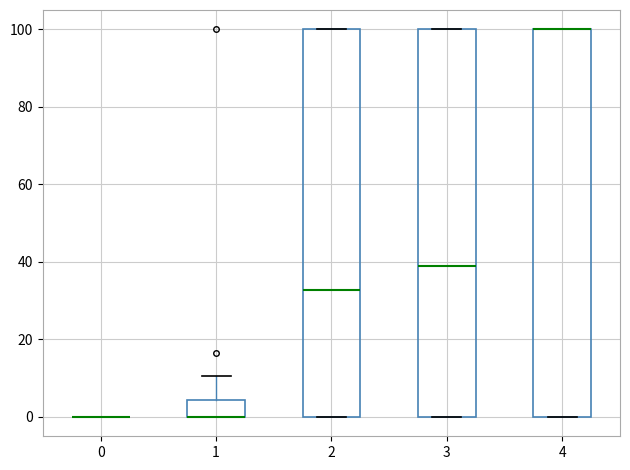

Reading left to right, read every box against the y-axis: the position of its median line, the range the box covers, and the ends of its whiskers. The values are not printed on the chart, so give them approximately, as read against the axis.

0: box collapsed to a line at 0, whiskers 0 to 0
1: median 0 (drawn on the box's lower edge), box 0 to 4, whiskers 0 to 10
2: median 32, box 0 to 100, whiskers 0 to 100
3: median 38, box 0 to 100, whiskers 0 to 100
4: median 100 (drawn on the box's upper edge), box 0 to 100, whiskers 0 to 100